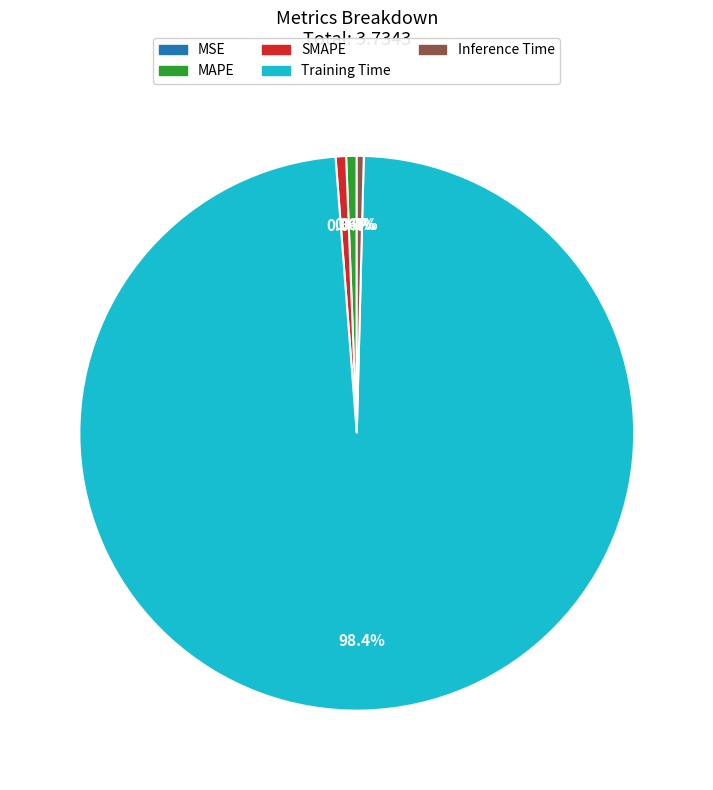

To the nearest percent, what is the difference between the largest and smallest slice percentages?

98%